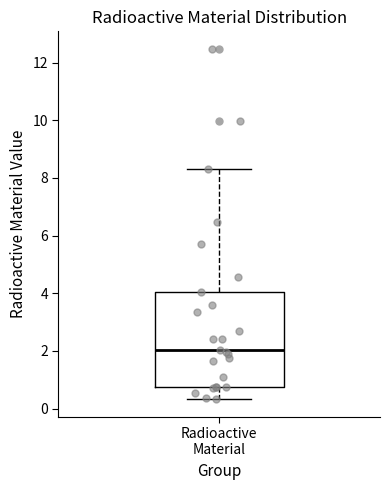

Transcribe this box plot: give where the median line is, the range the box spans, and where the two whiskers end, as read against the y-axis. The values are not printed on the chart, so give them approximately, as read against the axis.

median 2.0, box 0.8 to 4.0, whiskers 0.4 to 8.4